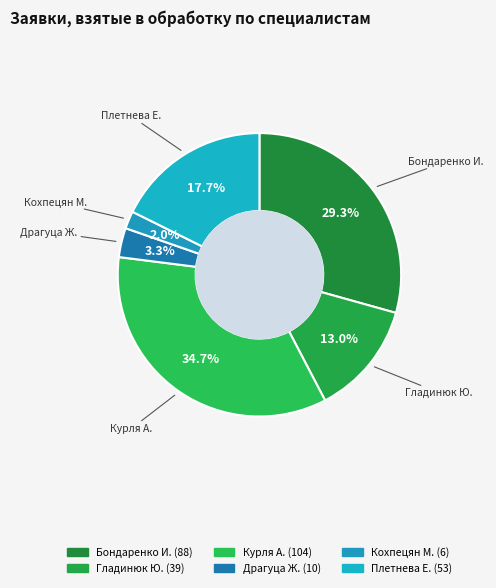

How many slices are in this pie chart?

6